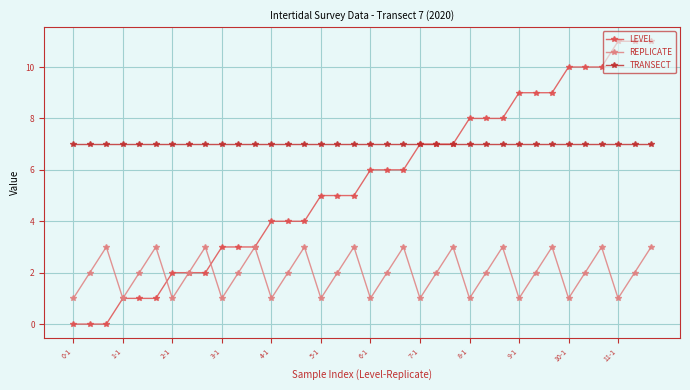

What is the highest value of the REPLICATE series?

3